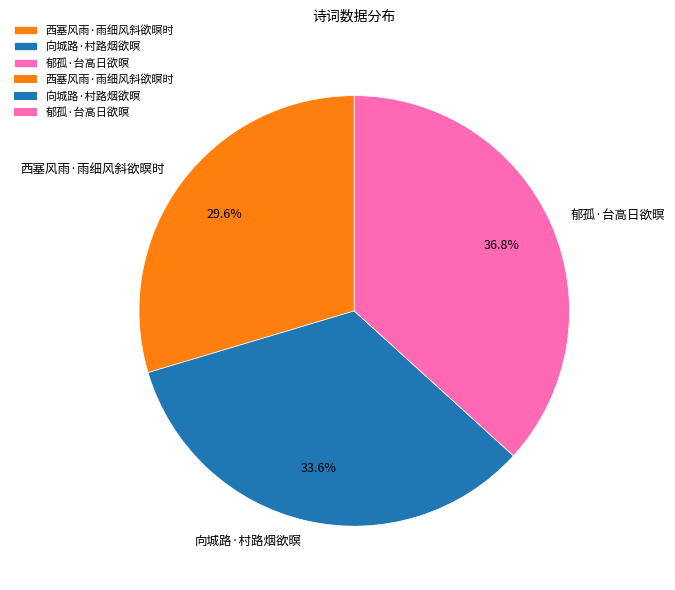

Rank the categories by value from lowest to highest.

西塞风雨·雨细风斜欲暝时, 向城路·村路烟欲暝, 郁孤·台高日欲暝